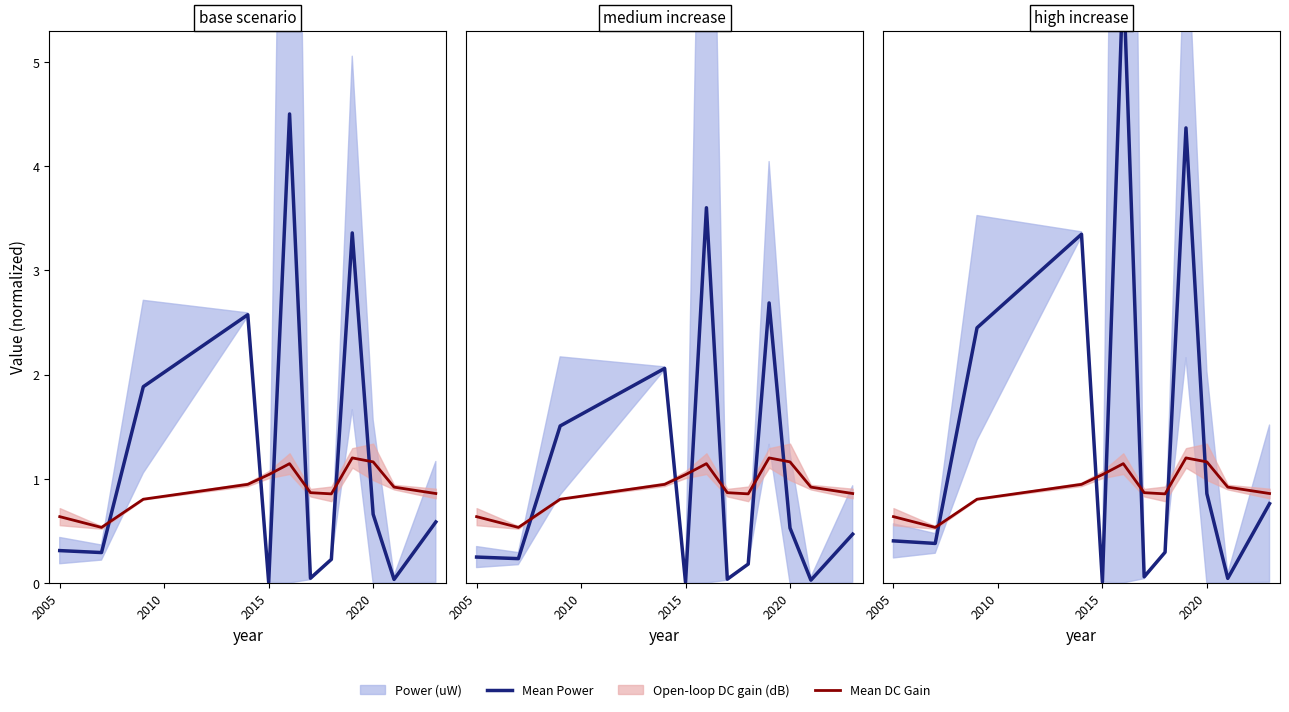

What is the sum of the Open-loop DC gain (dB) values at 2005 and 2010?

1.2